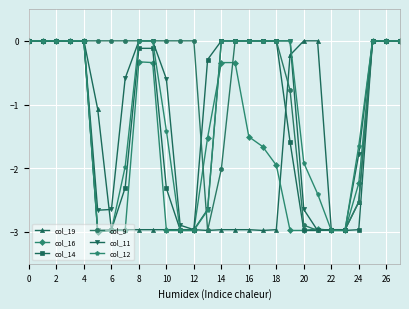

At how many categories does at least one series exceed -1?

25